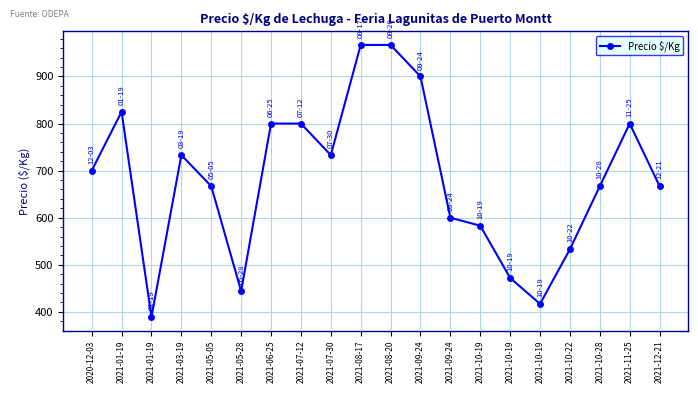

True or false: there are more than 0 points higher than both neighbors.

True